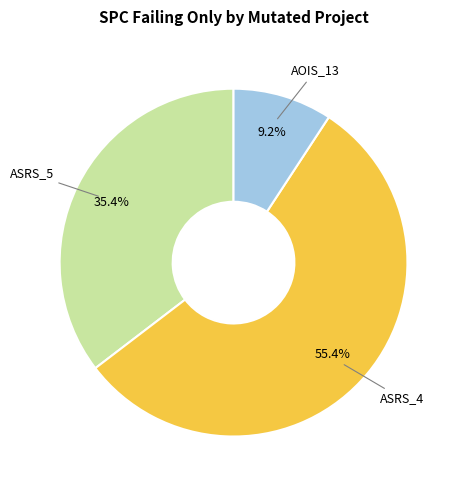

How many slices are in this pie chart?

3